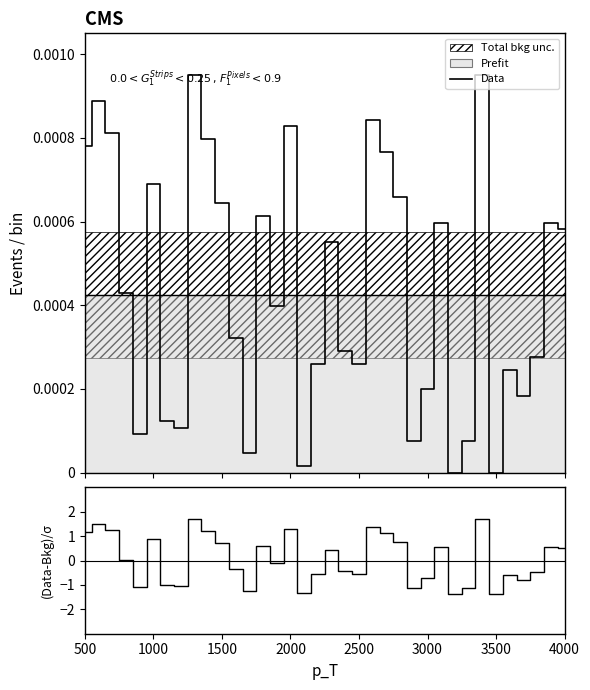

In Data, how many points are higher than both neighbors (excluding endpoints)?

11